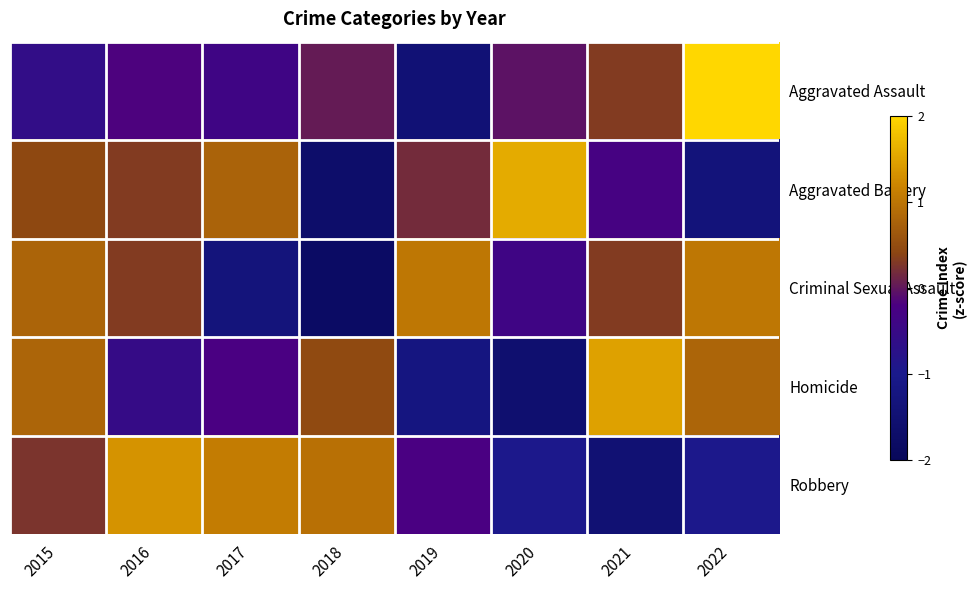

Reading left to right, what are all the values shown in this chart?

Aggravated Assault: 2015=-0.6	2016=-0.2	2017=-0.4	2018=0.0	2019=-1.4	2020=-0.0	2021=0.3	2022=2.3
Aggravated Battery: 2015=0.4	2016=0.3	2017=0.8	2018=-1.7	2019=0.2	2020=1.6	2021=-0.3	2022=-1.3
Criminal Sexual Assault: 2015=0.8	2016=0.3	2017=-1.3	2018=-1.8	2019=1.0	2020=-0.4	2021=0.3	2022=1.0
Homicide: 2015=0.8	2016=-0.5	2017=-0.2	2018=0.5	2019=-1.2	2020=-1.6	2021=1.5	2022=0.8
Robbery: 2015=0.3	2016=1.3	2017=1.1	2018=0.9	2019=-0.2	2020=-1.0	2021=-1.5	2022=-1.0